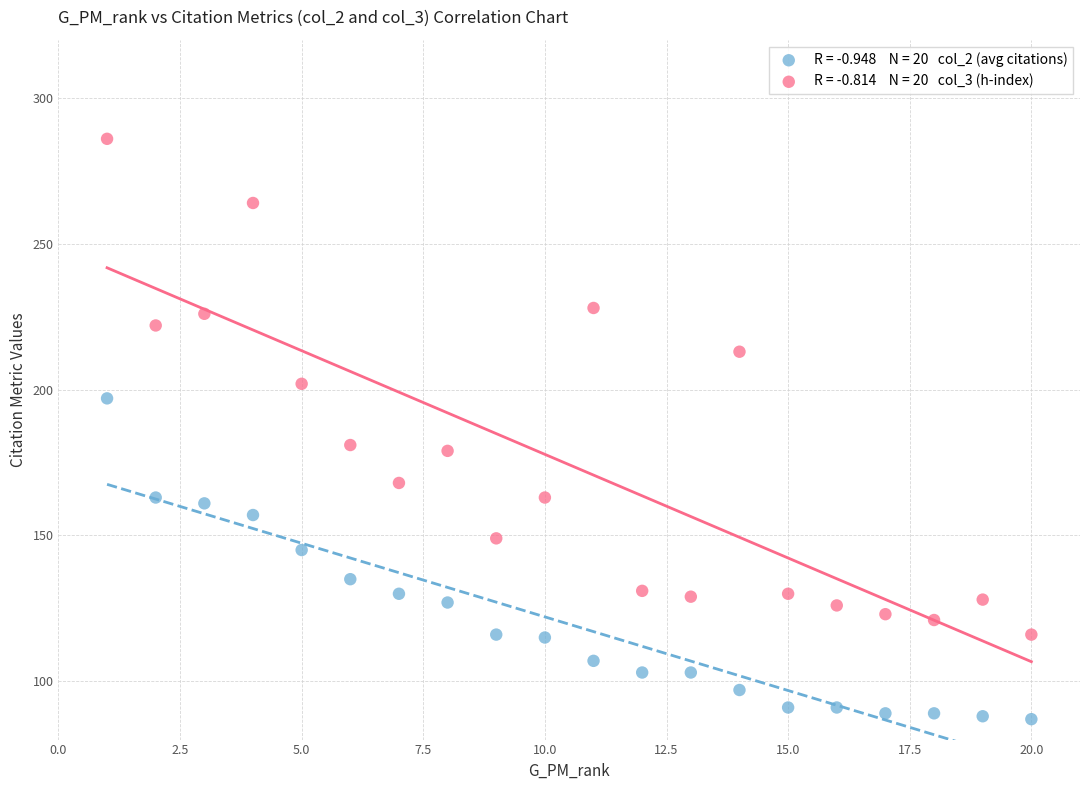

Across all data points, what is the range of Y values (max minus min)?

199